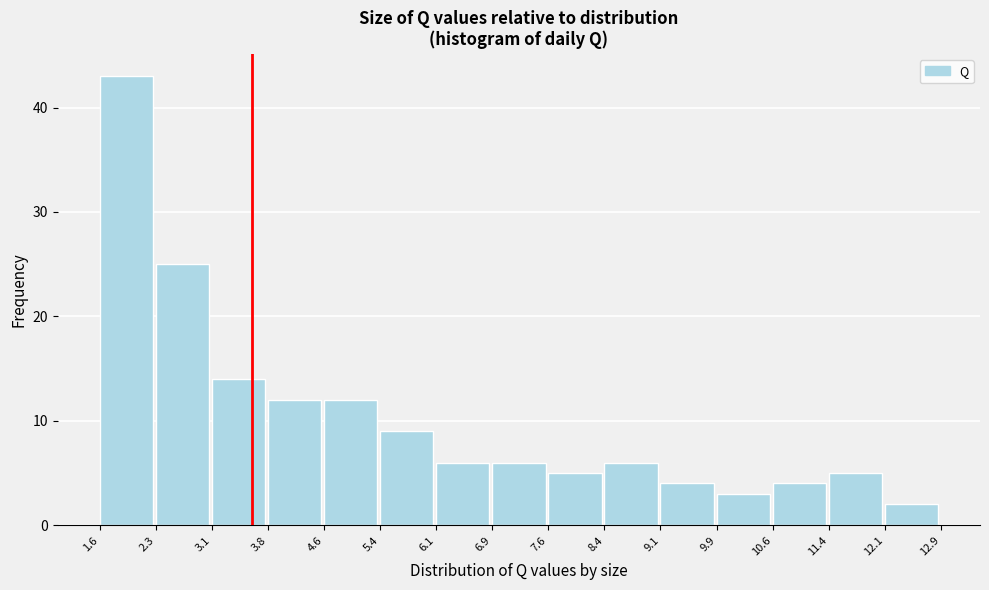

Reading left to right, transcribe this chart: for each bar, give the range it covers on the x-axis and its height. The values are not printed on the chart, so give them approximately, as read against the axis.

1.6 to 2.3: 43
2.3 to 3.1: 25
3.1 to 3.8: 14
3.8 to 4.6: 12
4.6 to 5.4: 12
5.4 to 6.1: 9
6.1 to 6.9: 6
6.9 to 7.6: 6
7.6 to 8.4: 5
8.4 to 9.1: 6
9.1 to 9.9: 4
9.9 to 10.6: 3
10.6 to 11.4: 4
11.4 to 12.1: 5
12.1 to 12.9: 2